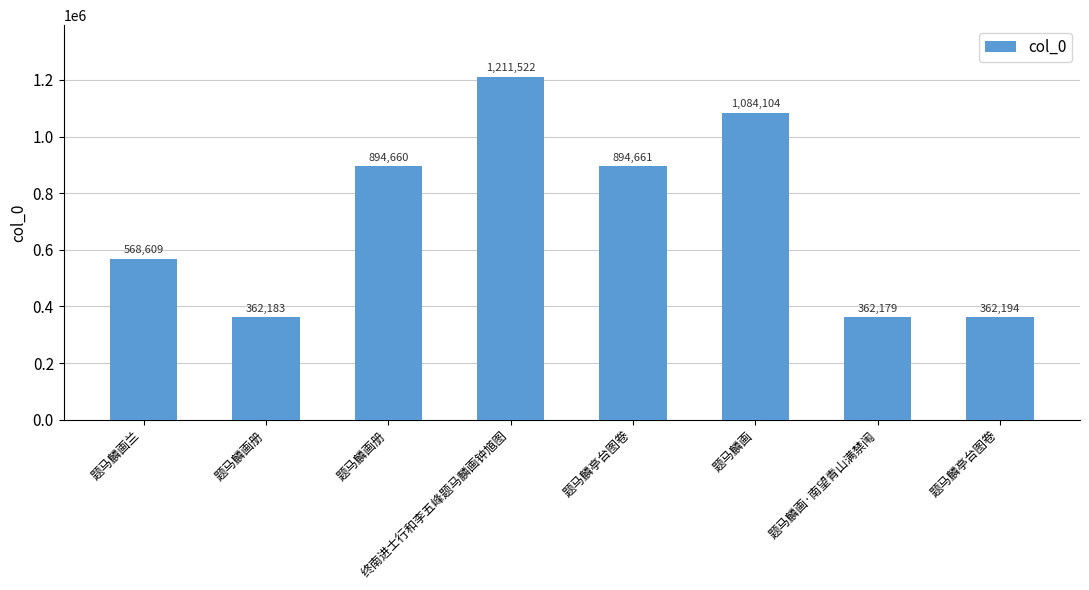

What is the greatest value displayed?

1211522